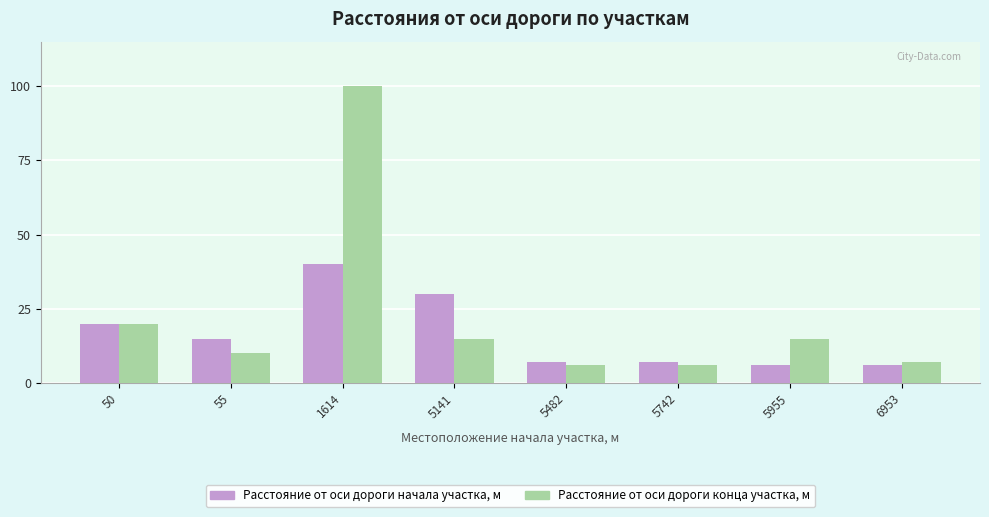

Reading left to right, what are all the values shown in this chart?

Расстояние от оси дороги начала участка, м: 50=20	55=15	1614=40	5141=30	5482=7	5742=7	5955=6	6953=6
Расстояние от оси дороги конца участка, м: 50=20	55=10	1614=100	5141=15	5482=6	5742=6	5955=15	6953=7